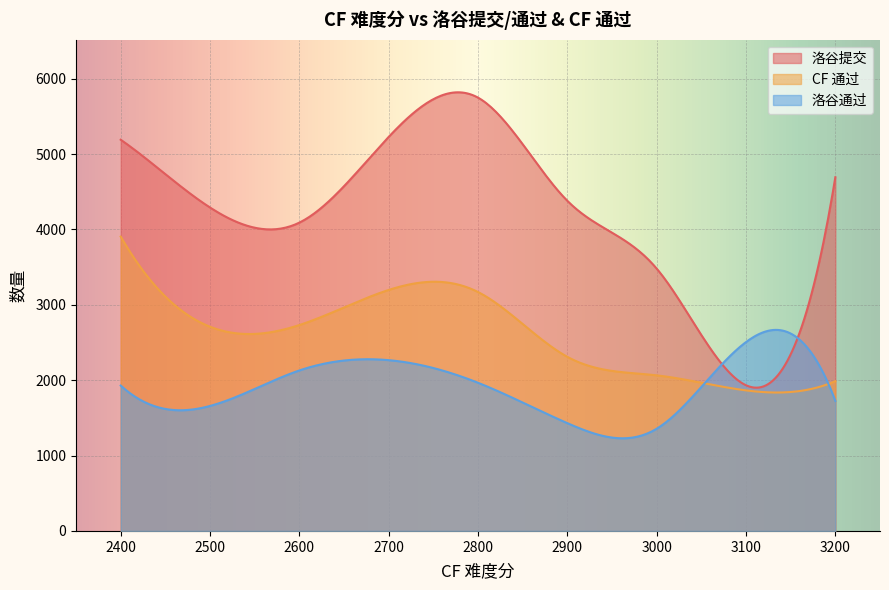

Where is the first local maximum for 洛谷提交?

2400